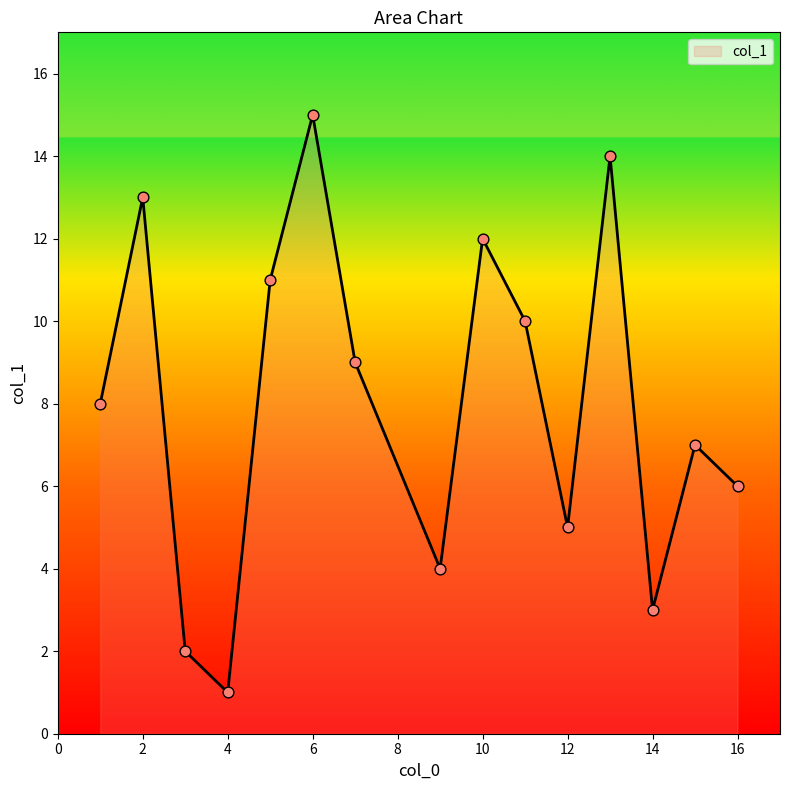

What is the difference between the maximum and minimum values?

14